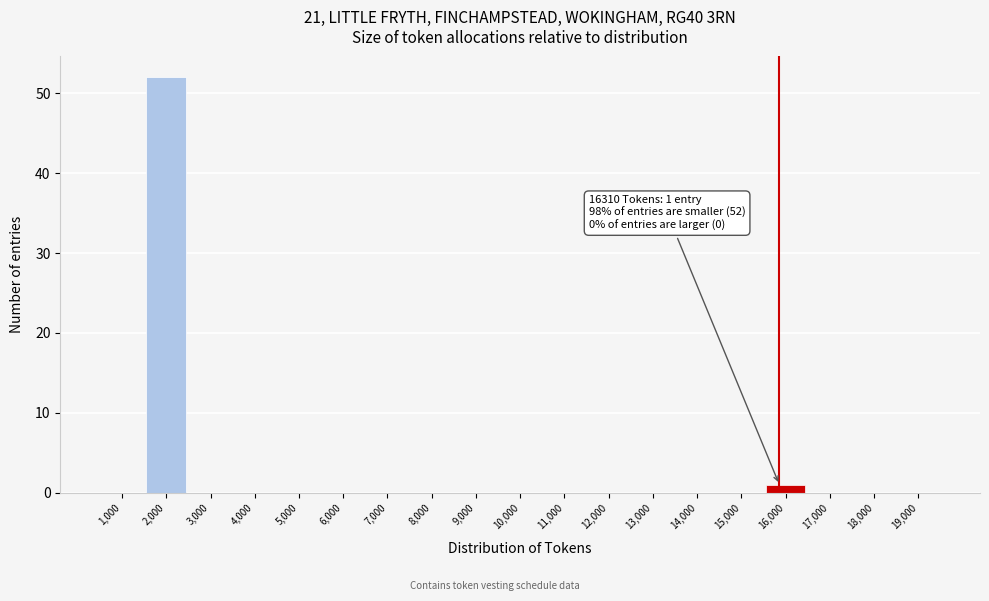

Reading left to right, list all the values displayed in this chart.

1,000=0	2,000=52	3,000=0	4,000=0	5,000=0	6,000=0	7,000=0	8,000=0	9,000=0	10,000=0	11,000=0	12,000=0	13,000=0	14,000=0	15,000=0	16,000=1	17,000=0	18,000=0	19,000=0